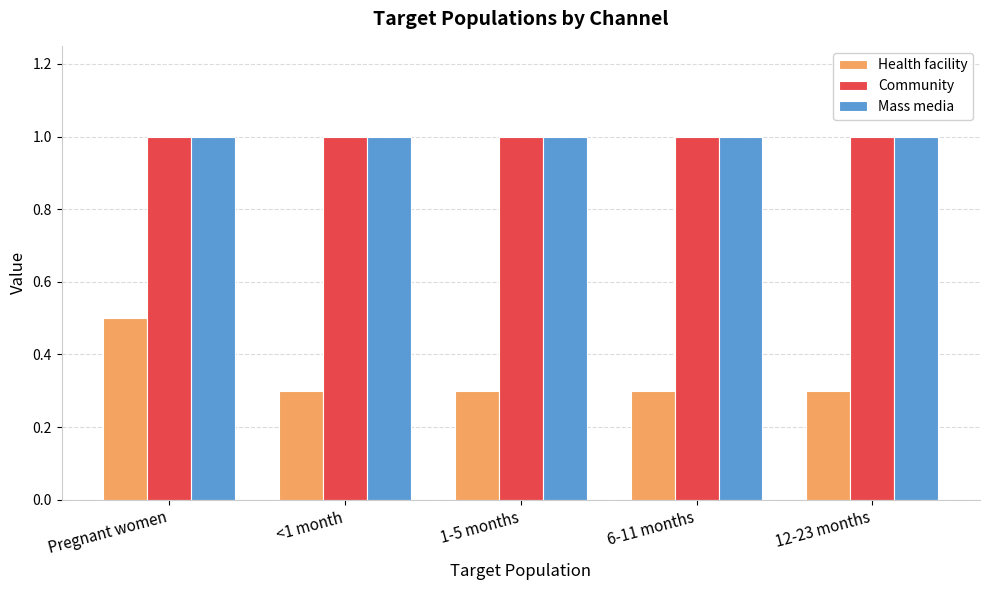

At how many categories does at least one series exceed 0?

5